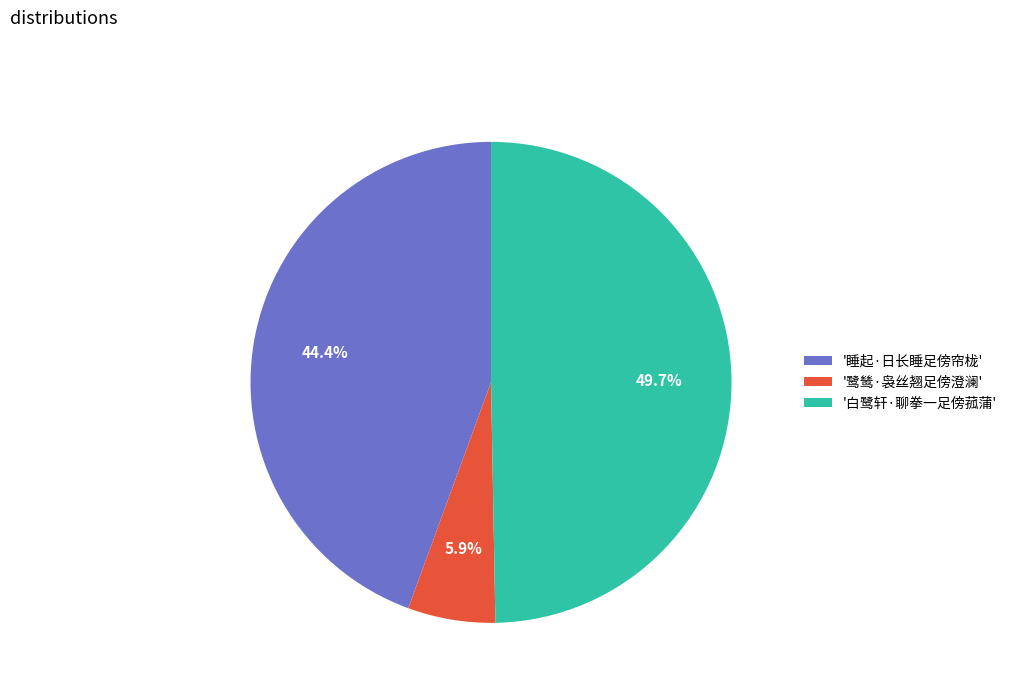

Is '睡起·日长睡足傍帘栊' the majority of the pie?

No